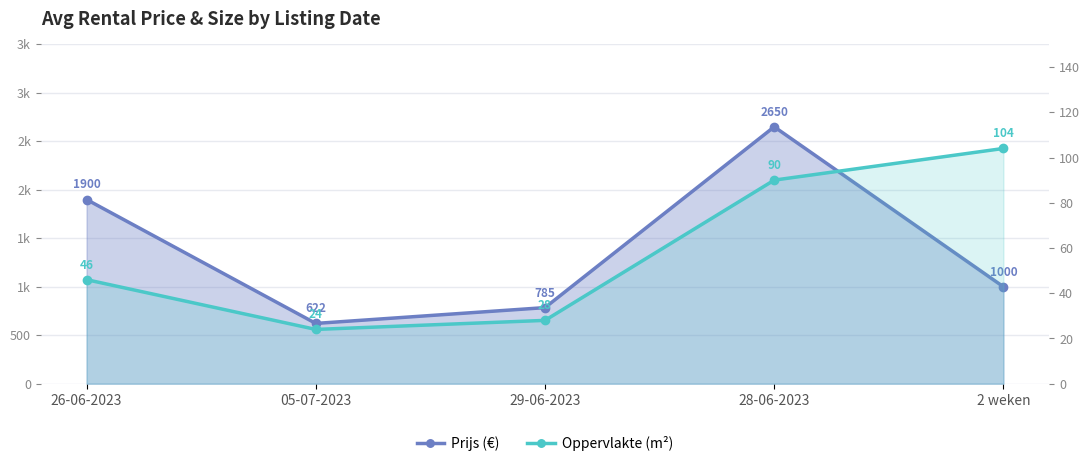

Rank the series by their average value, from highest to lowest.

Prijs (€), Oppervlakte (m²)